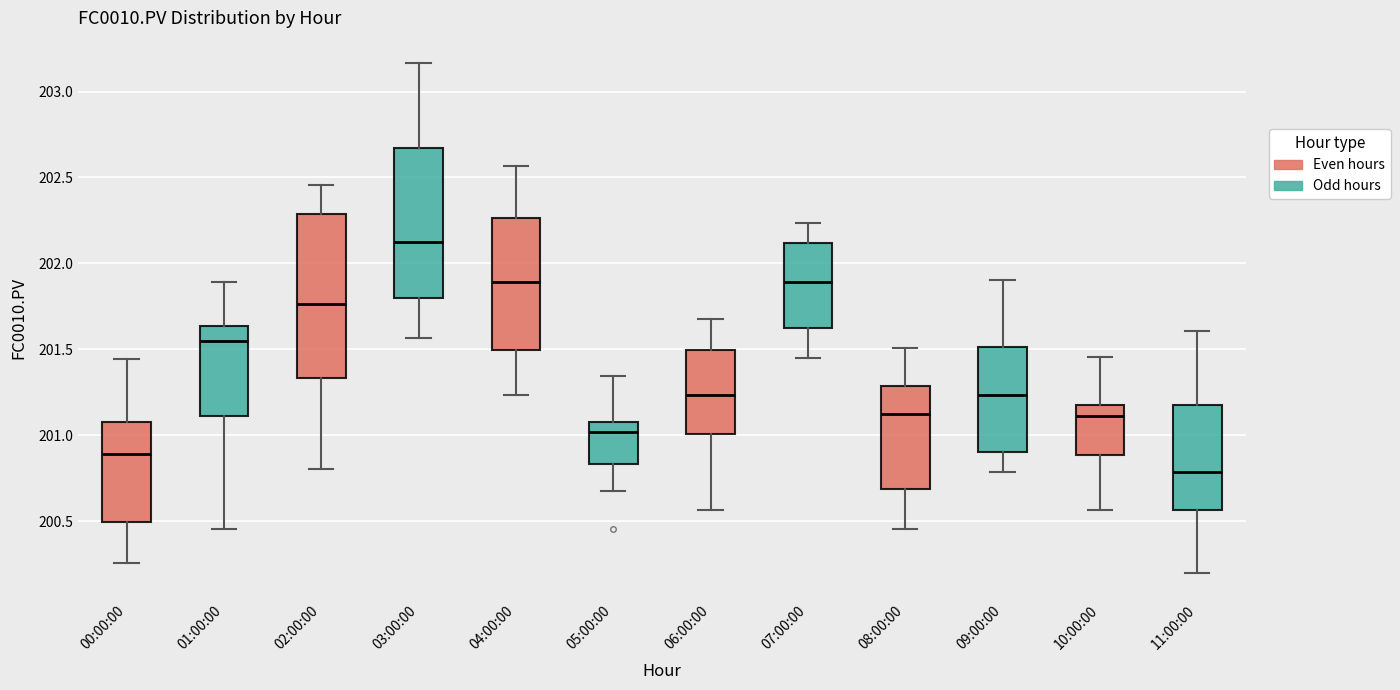

Reading left to right, read every box against the y-axis: the position of its median line, the range the box covers, and the ends of its whiskers. The values are not printed on the chart, so give them approximately, as read against the axis.

00:00:00: median 200.90, box 200.50 to 201.10, whiskers 200.25 to 201.45
01:00:00: median 201.55, box 201.10 to 201.65, whiskers 200.45 to 201.90
02:00:00: median 201.75, box 201.35 to 202.30, whiskers 200.80 to 202.45
03:00:00: median 202.10, box 201.80 to 202.65, whiskers 201.55 to 203.15
04:00:00: median 201.90, box 201.50 to 202.25, whiskers 201.25 to 202.55
05:00:00: median 201.00, box 200.85 to 201.10, whiskers 200.70 to 201.35
06:00:00: median 201.25, box 201.00 to 201.50, whiskers 200.55 to 201.70
07:00:00: median 201.90, box 201.60 to 202.10, whiskers 201.45 to 202.25
08:00:00: median 201.10, box 200.70 to 201.30, whiskers 200.45 to 201.50
09:00:00: median 201.25, box 200.90 to 201.50, whiskers 200.80 to 201.90
10:00:00: median 201.10, box 200.90 to 201.20, whiskers 200.55 to 201.45
11:00:00: median 200.80, box 200.55 to 201.20, whiskers 200.20 to 201.60